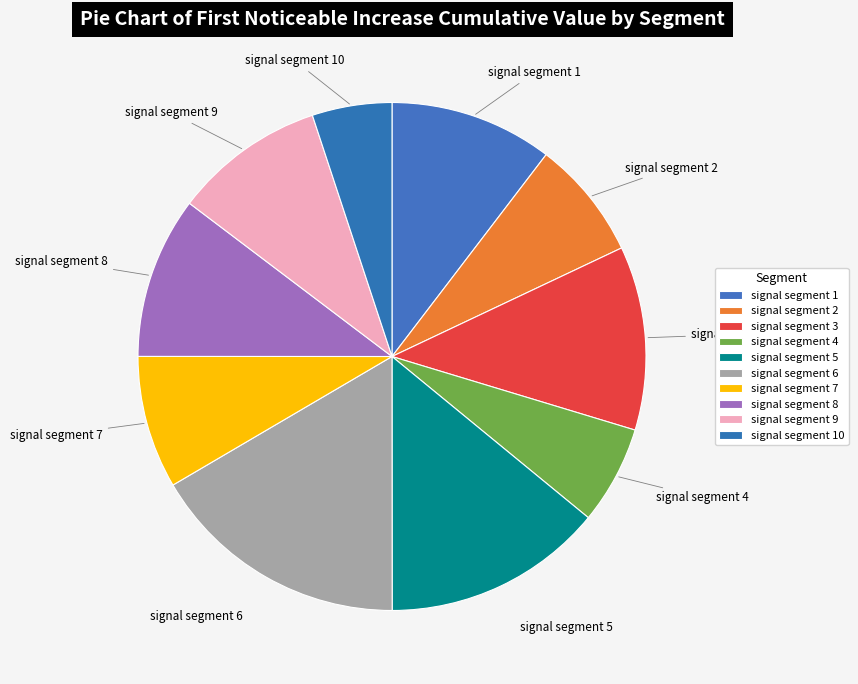

Rank the categories by value from highest to lowest.

signal segment 6, signal segment 5, signal segment 3, signal segment 1, signal segment 8, signal segment 9, signal segment 7, signal segment 2, signal segment 4, signal segment 10